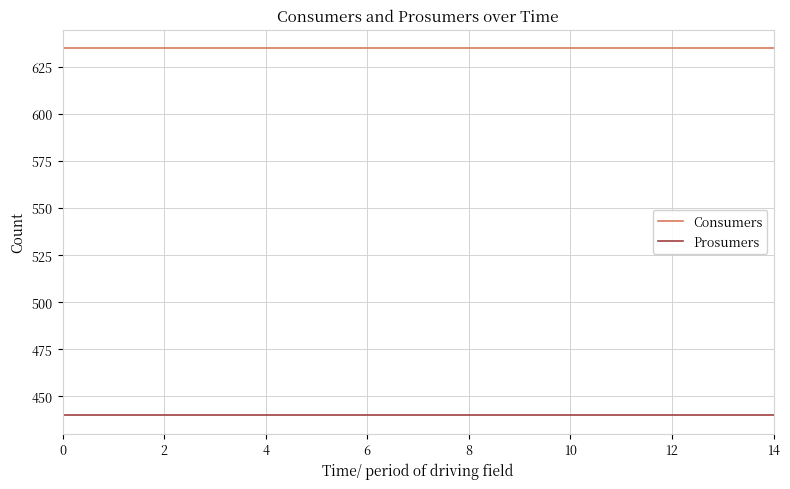

True or false: Prosumers and Consumers intersect in this chart.

False